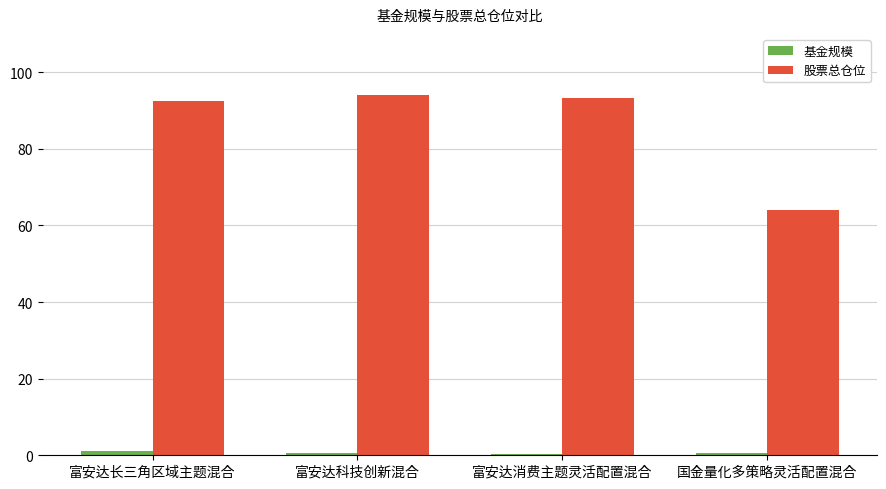

What are all the series names shown in the legend?

基金规模, 股票总仓位